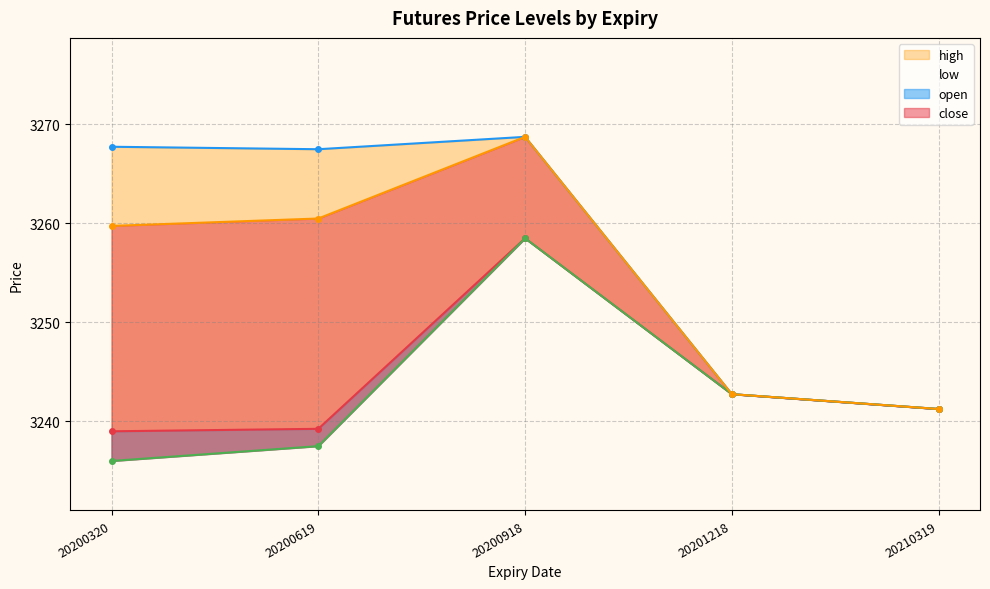

Reading left to right, extract all data points from this chart.

open: 3239.0	3239.2	3258.5	3242.8	3241.2
high: 3267.8	3267.5	3268.8	3242.8	3241.2
low: 3236.0	3237.5	3258.5	3242.8	3241.2
close: 3259.8	3260.5	3268.8	3242.8	3241.2